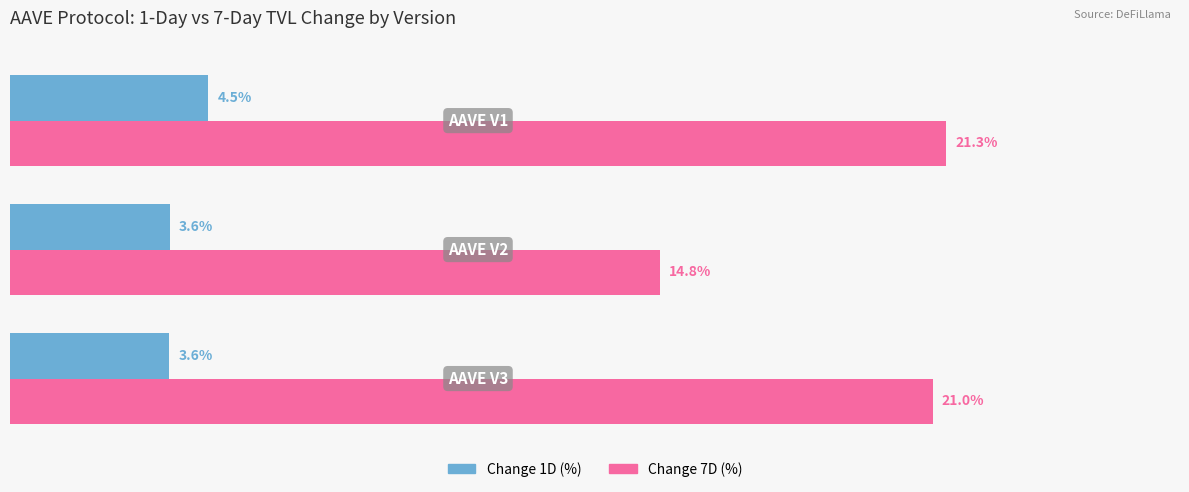

List the labels in order of Change 7D (%) value, largest first.

2.0, 0.0, 1.0